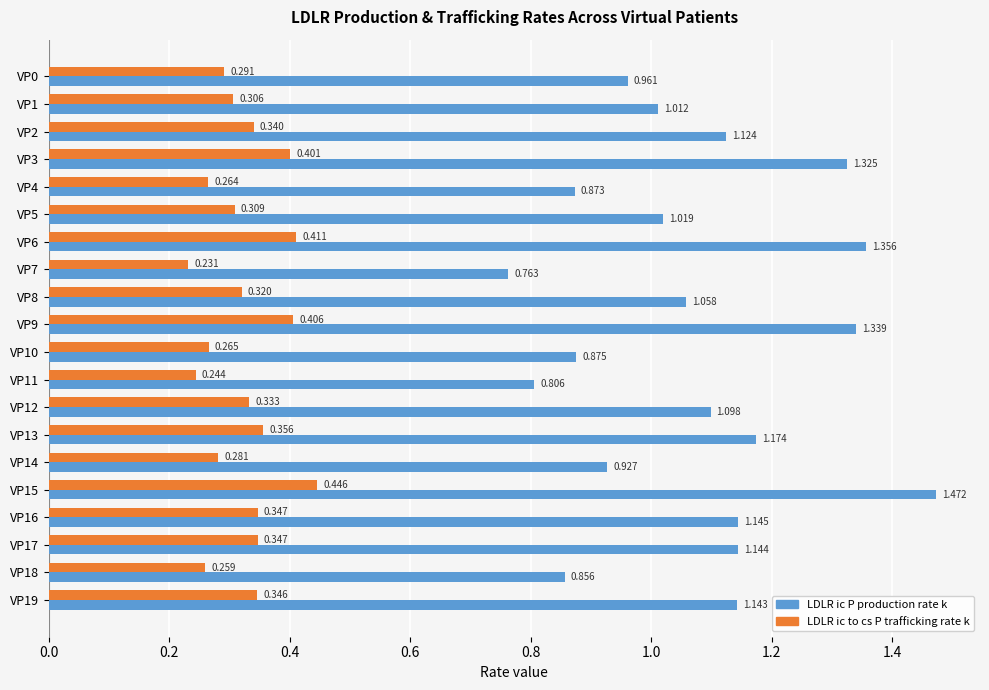

Rank the series at VP4 from highest to lowest value.

LDLR ic P production rate k, LDLR ic to cs P trafficking rate k